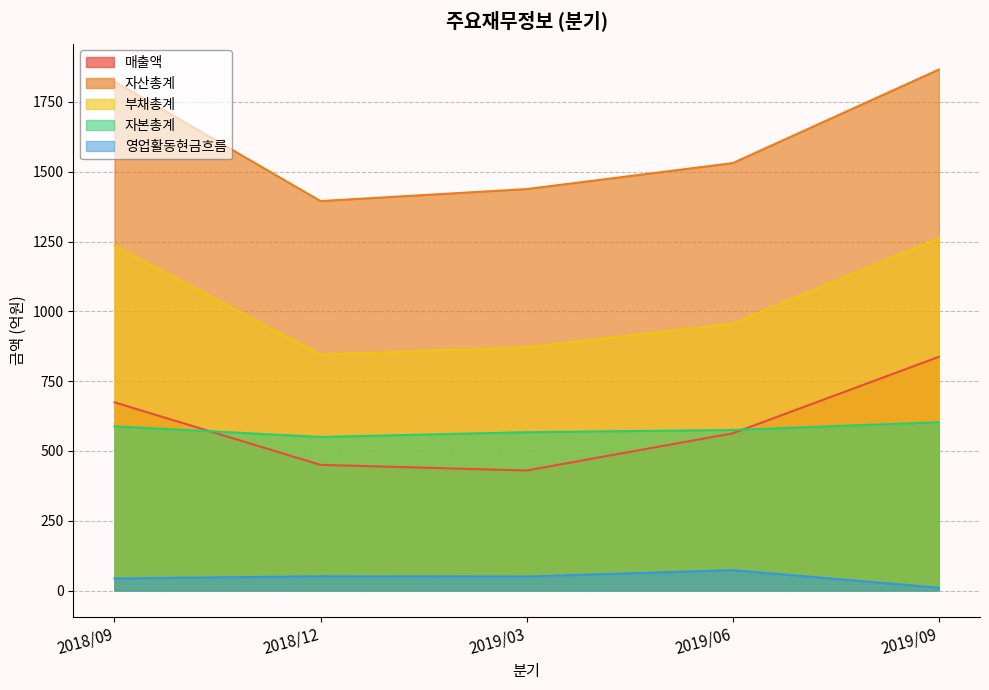

What are all the series names shown in the legend?

매출액, 자산총계, 부채총계, 자본총계, 영업활동현금흐름